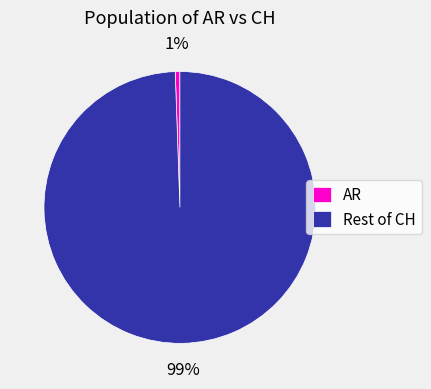

Which has a higher value, Rest of CH or AR?

Rest of CH